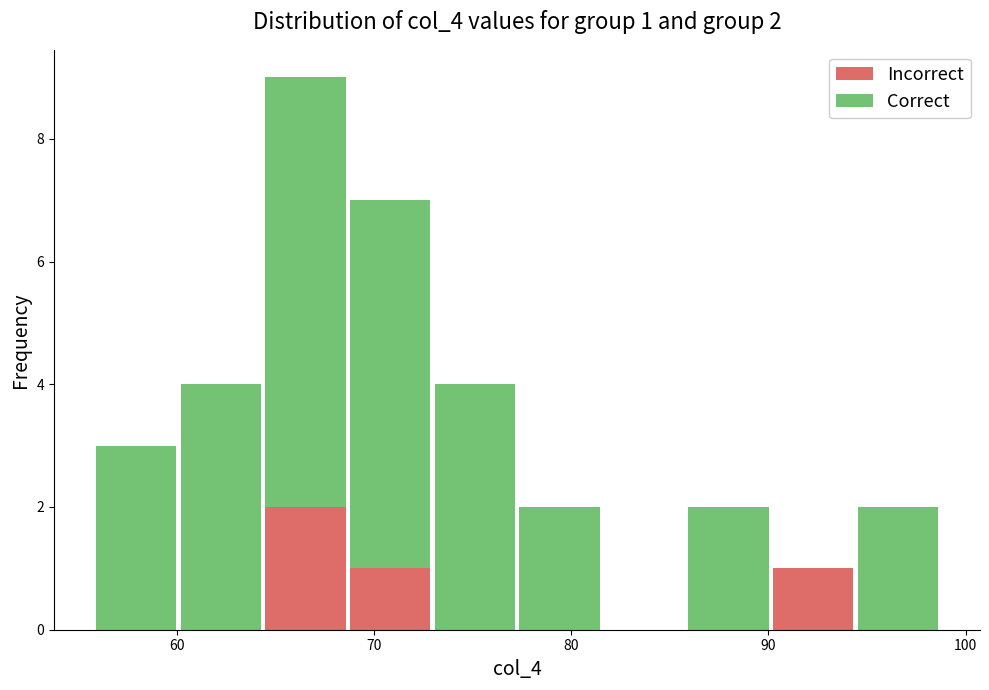

Which range on the x-axis has the tallest stacked bar (by total height)?

64 to 69